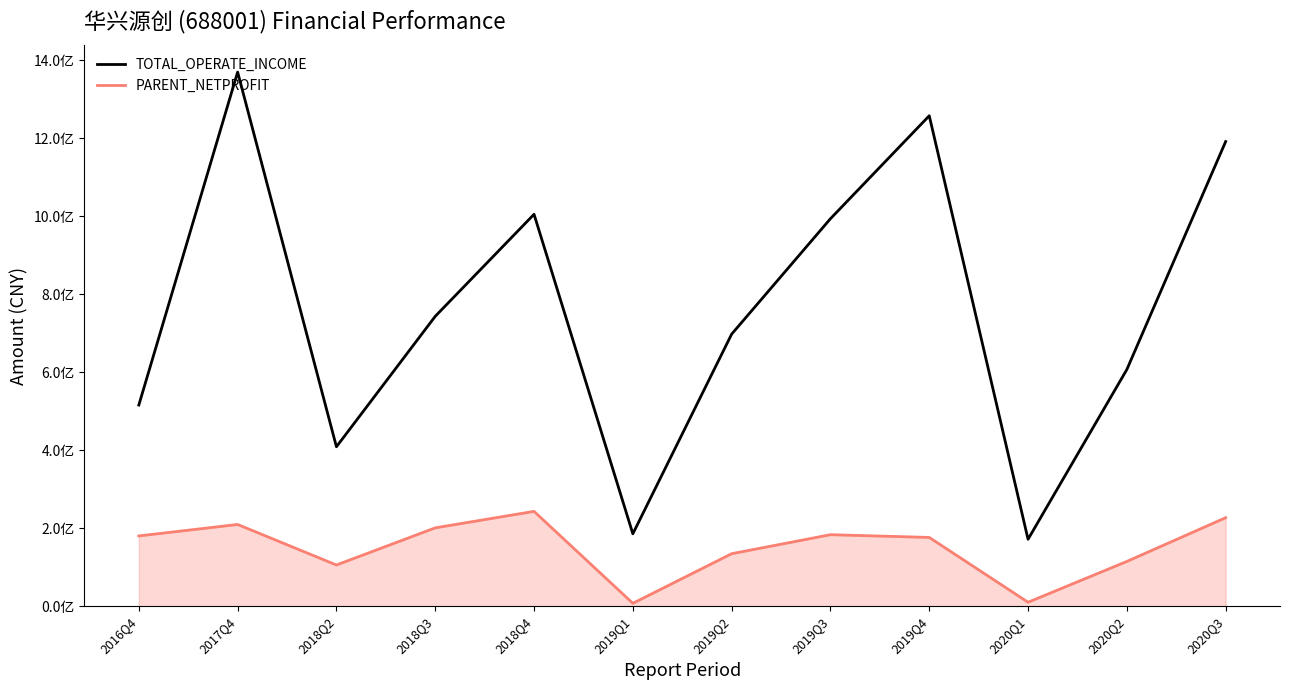

At which category is the sum across all series the highest?

2017Q4